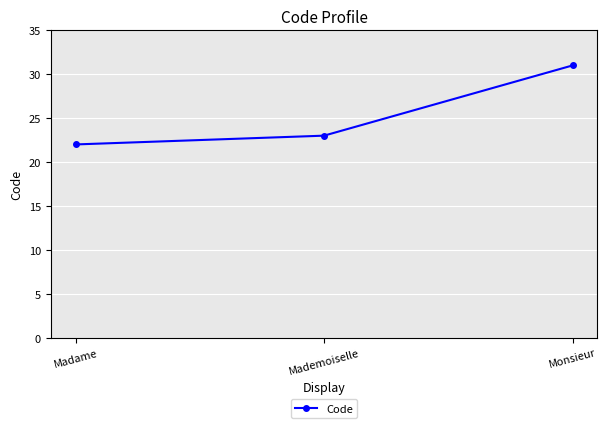

At which label is the value closest to 26?

Mademoiselle